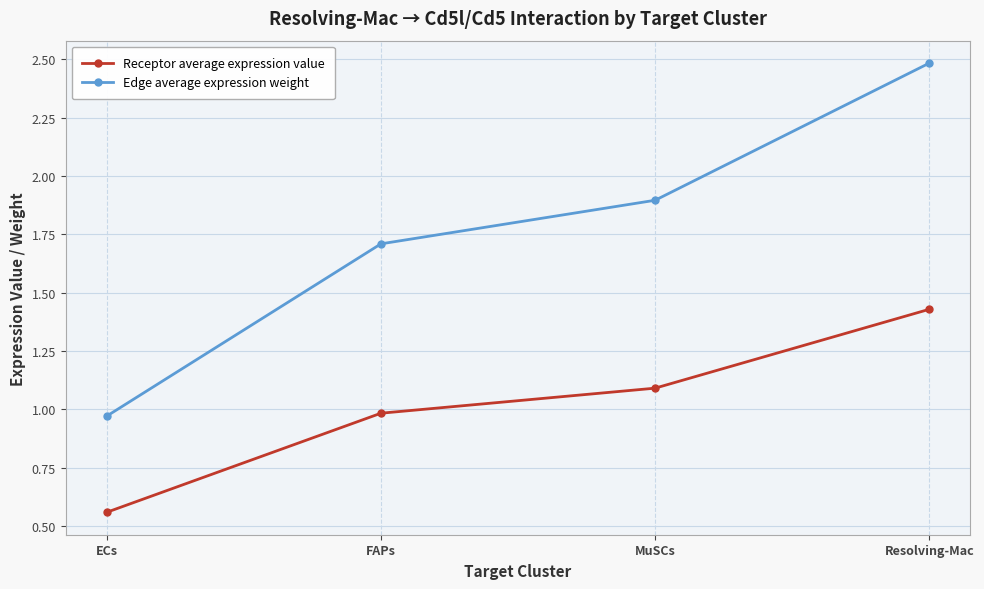

Where is Receptor average expression value nearest to the value 0?

ECs